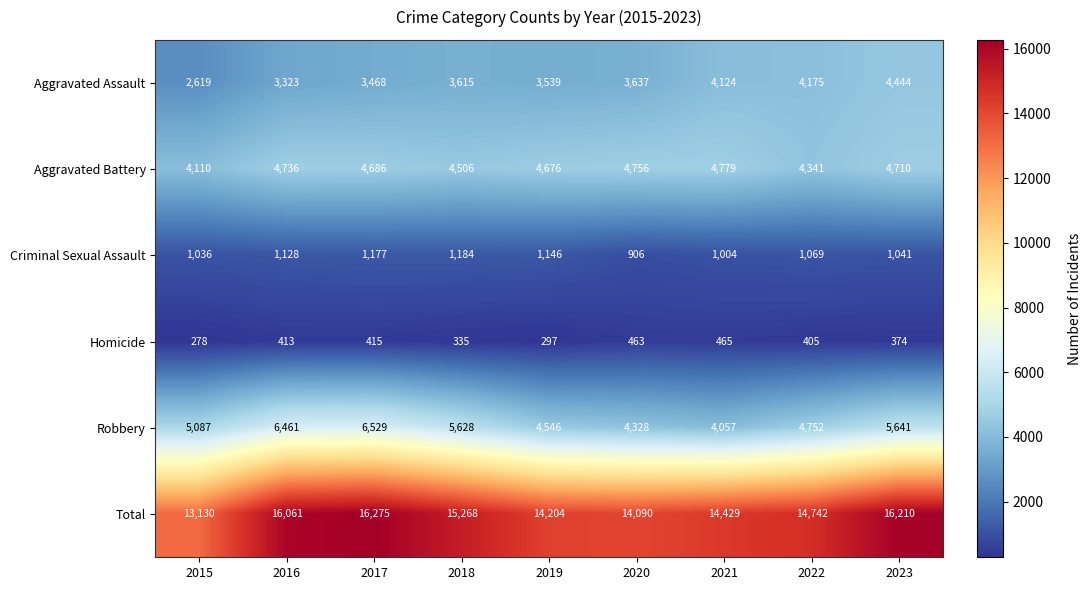

What is the total value across all series at 2016?

32122